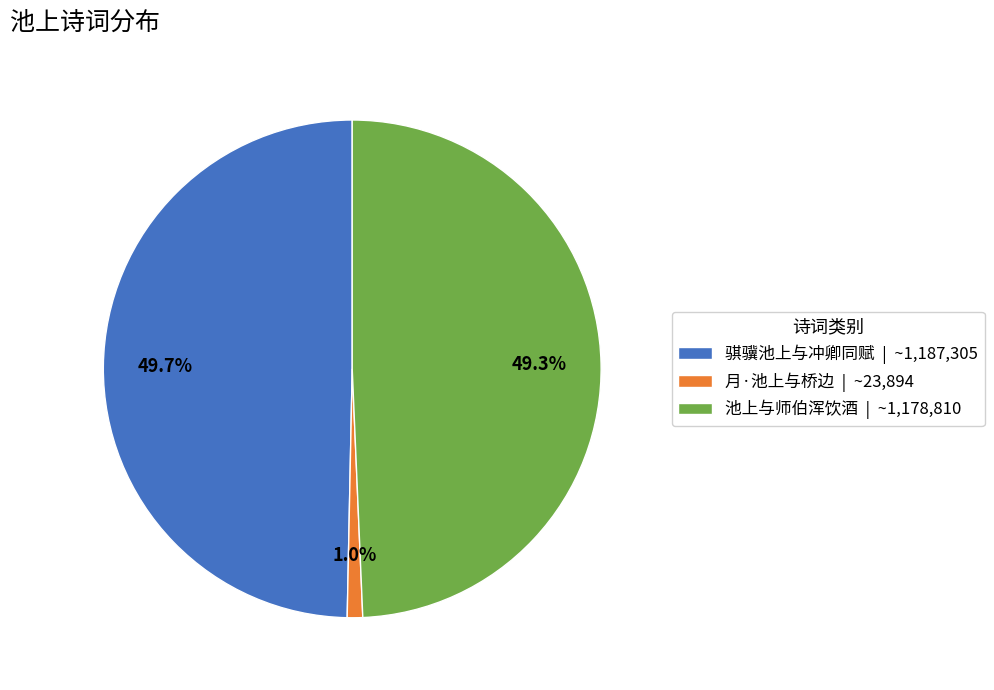

Which has a higher value, 月·池上与桥边 | ~23,894 or 骐骥池上与冲卿同赋 | ~1,187,305?

骐骥池上与冲卿同赋 | ~1,187,305